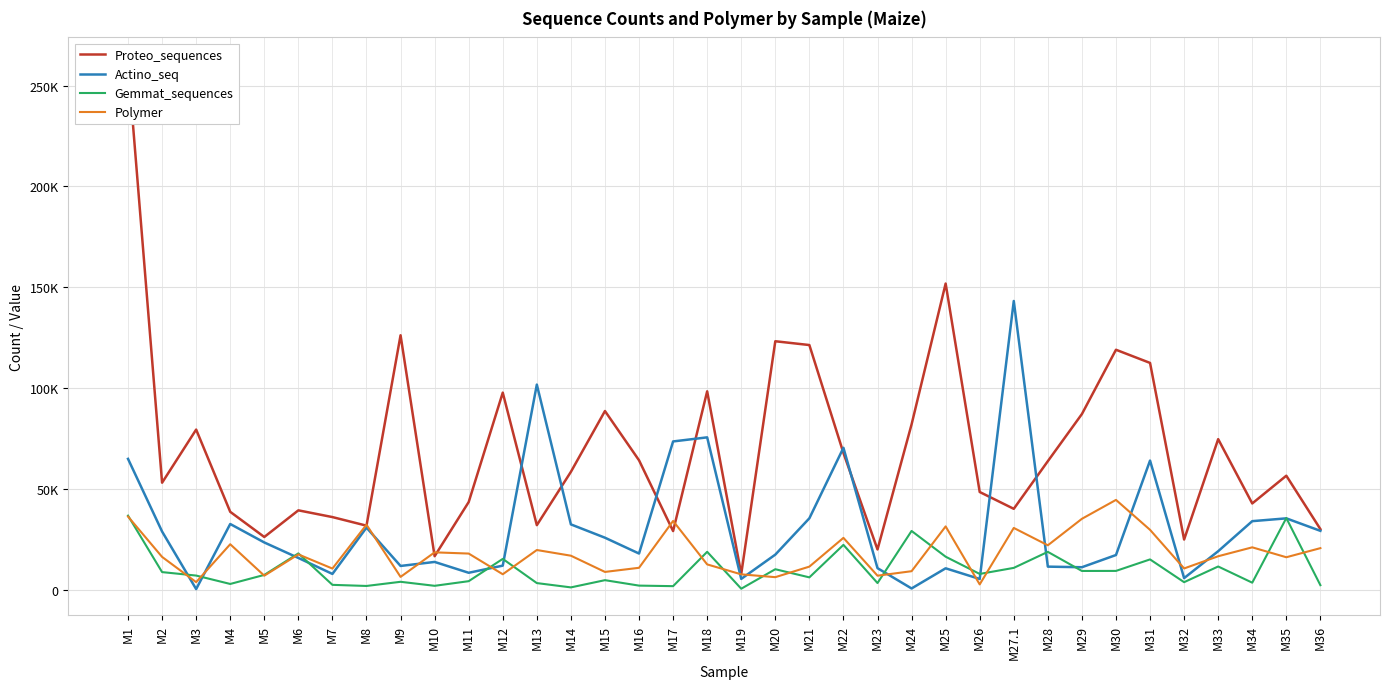

How many values in the Actino_seq series are below 19199?

18